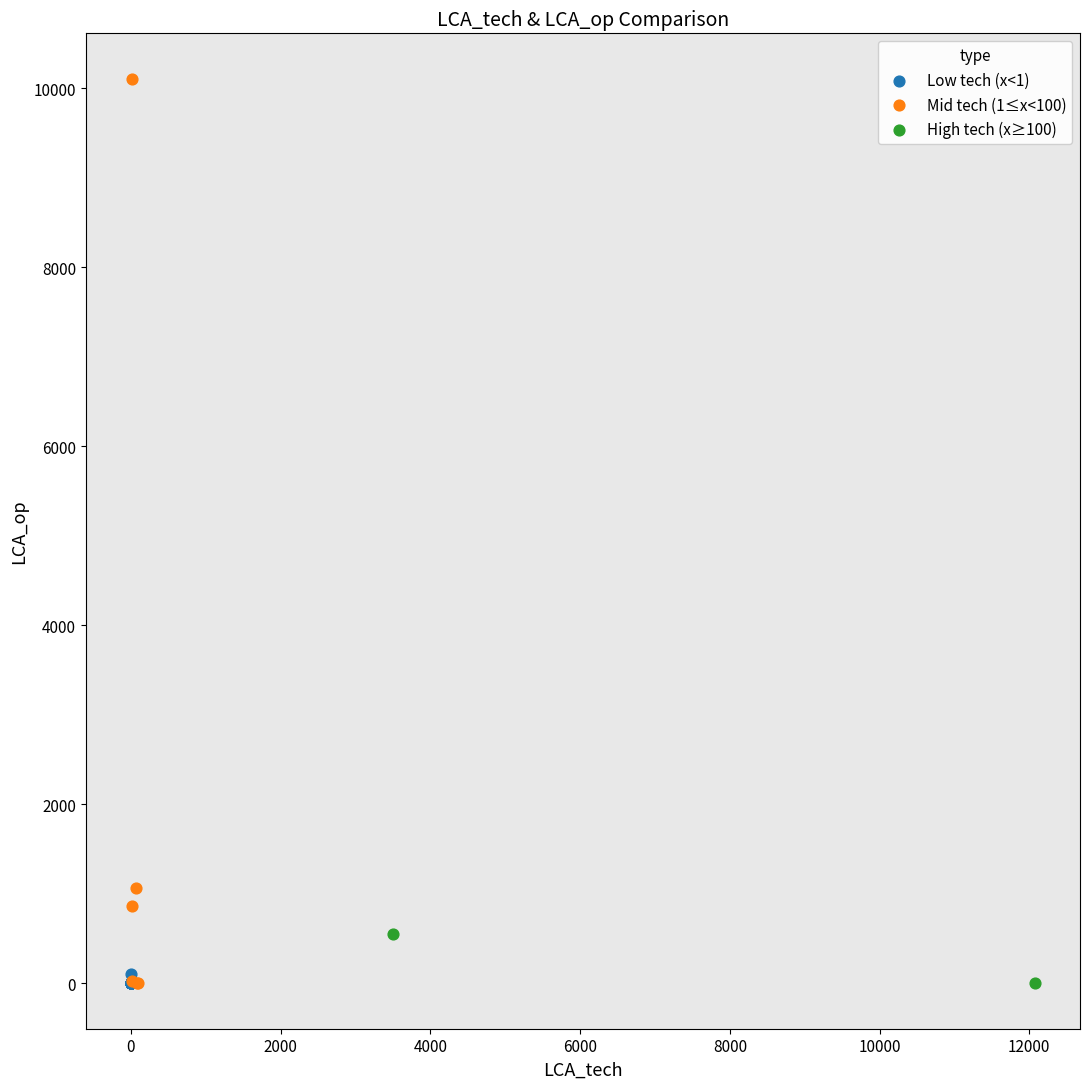

Which series reaches the maximum Y coordinate?

Mid tech (1≤x<100)